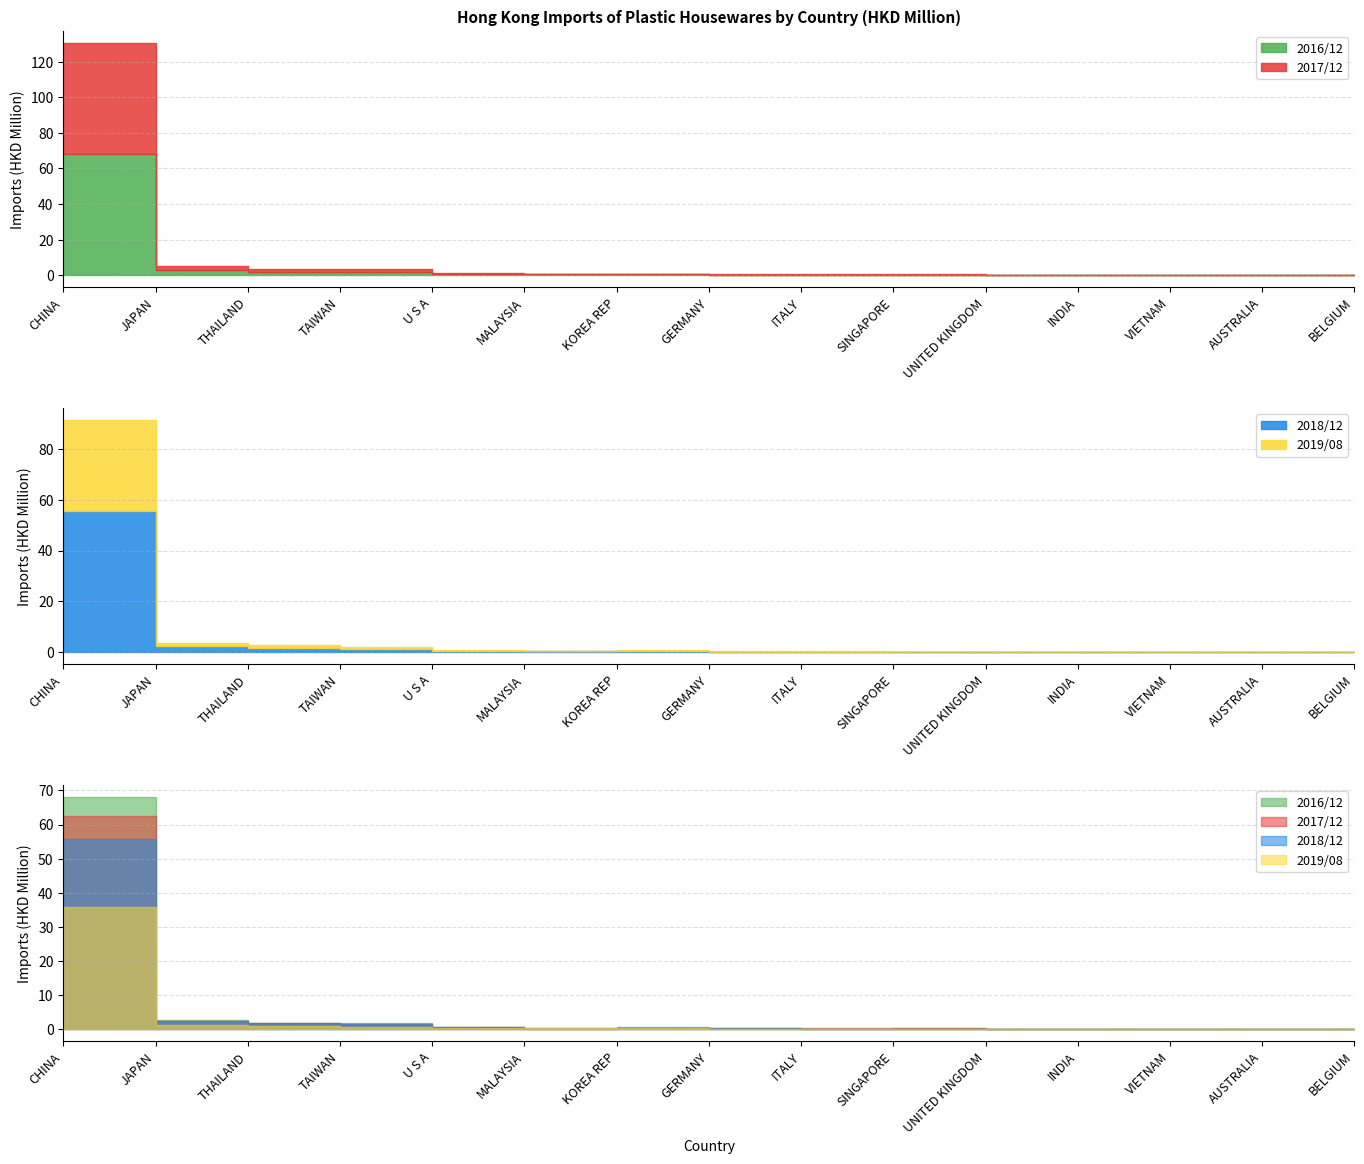

Does the chart have visible grid lines?

Yes